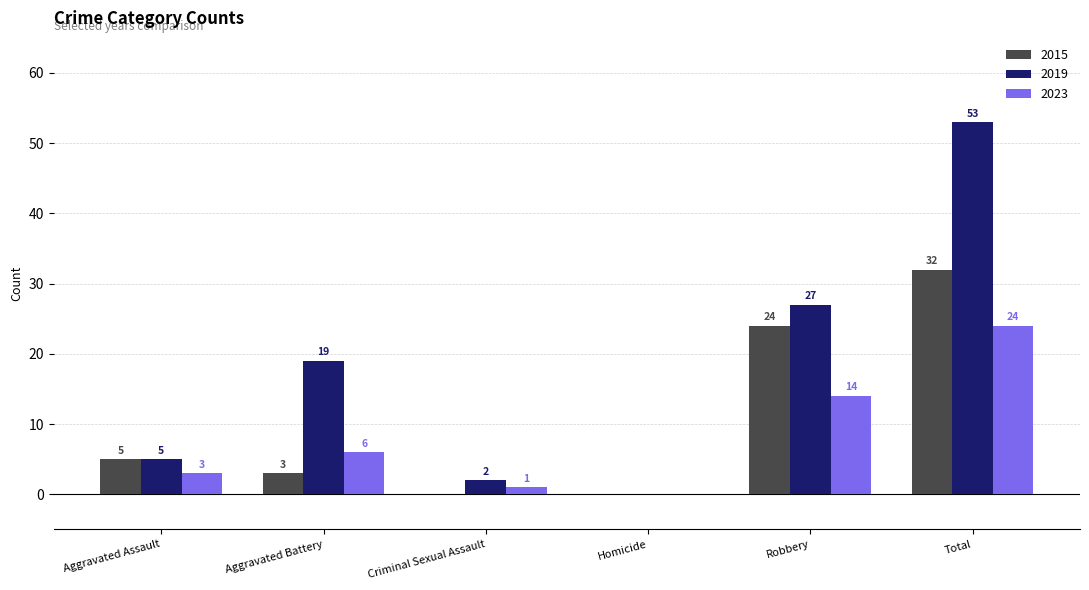

Reading right to left, transcribe all the data shown in this chart.

2015: 32	24	0	0	3	5
2019: 53	27	0	2	19	5
2023: 24	14	0	1	6	3